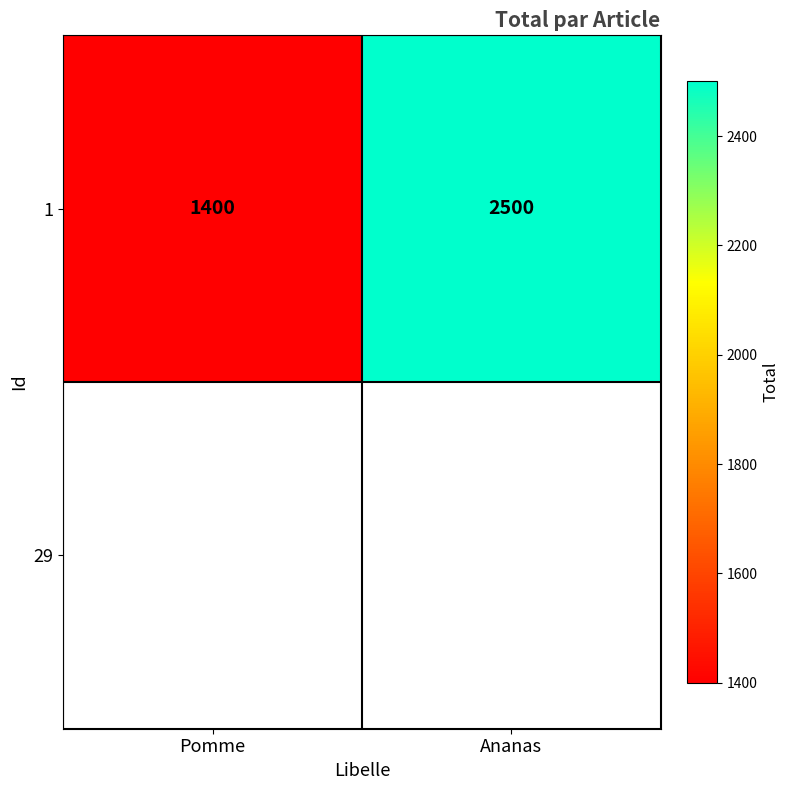

Which has a higher value, Ananas or Pomme?

Ananas